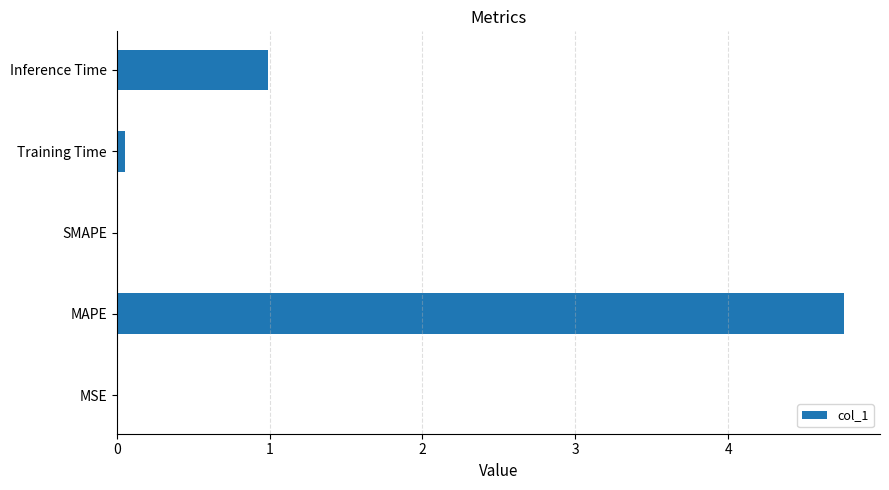

What is the sum of the values at SMAPE and Inference Time?

1.0